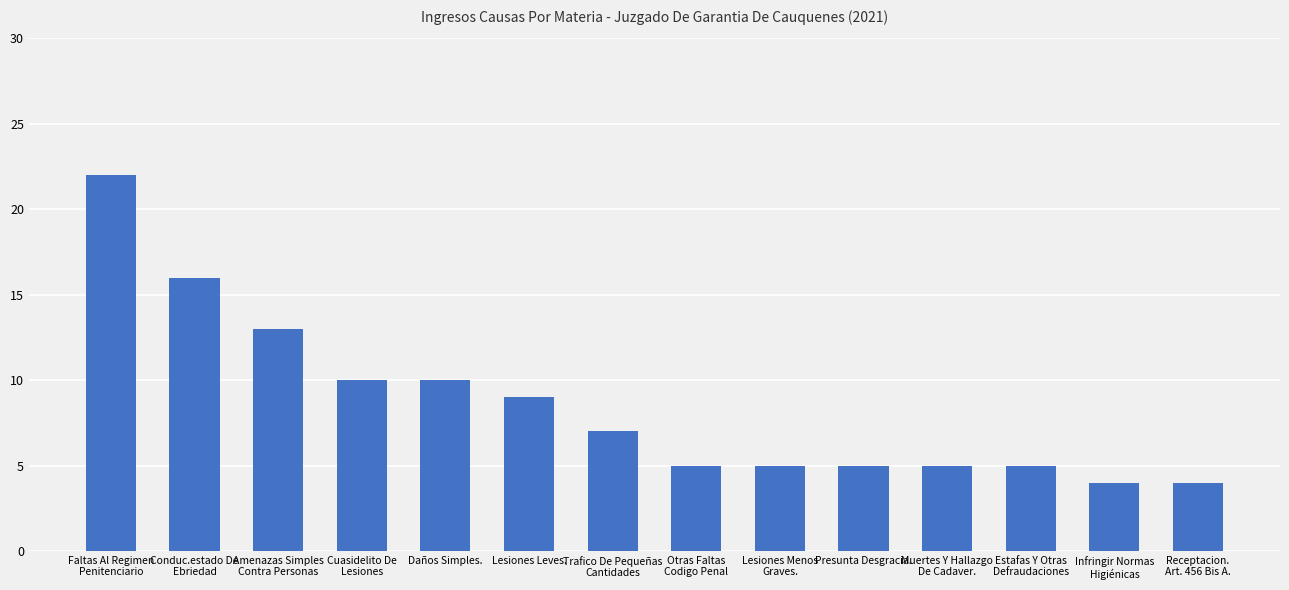

What is the sum of all values?

120